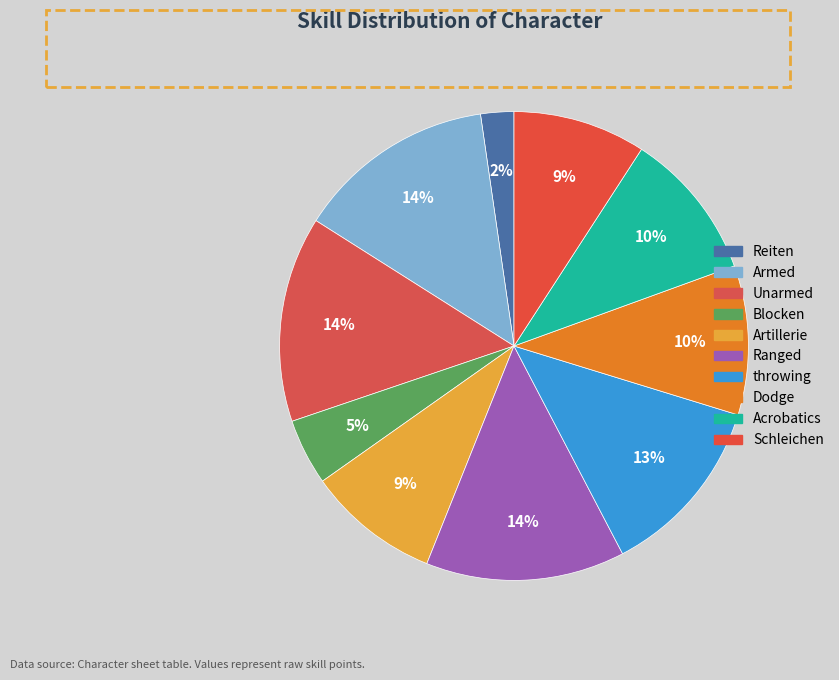

What percentage is NOT represented by Armed?

86.3%